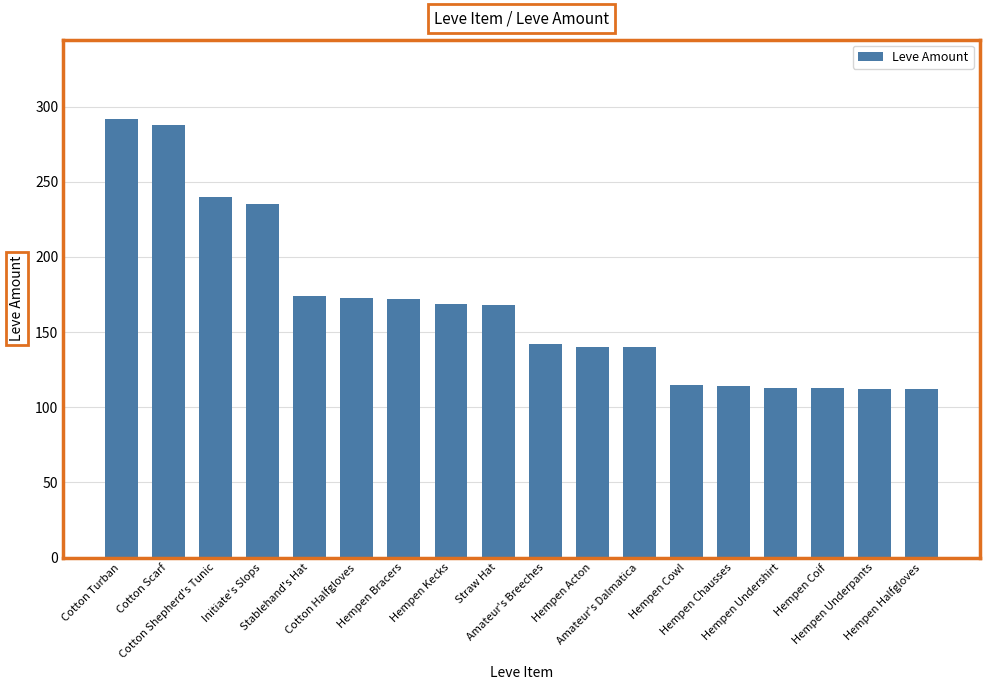

The value at Hempen Chausses is 114. True or false?

True